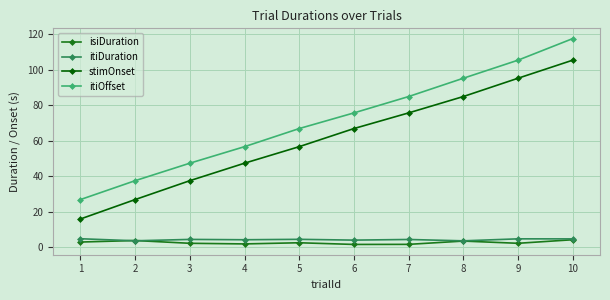

Is the value of itiOffset at 4 greater than the value of itiDuration at 3?

Yes